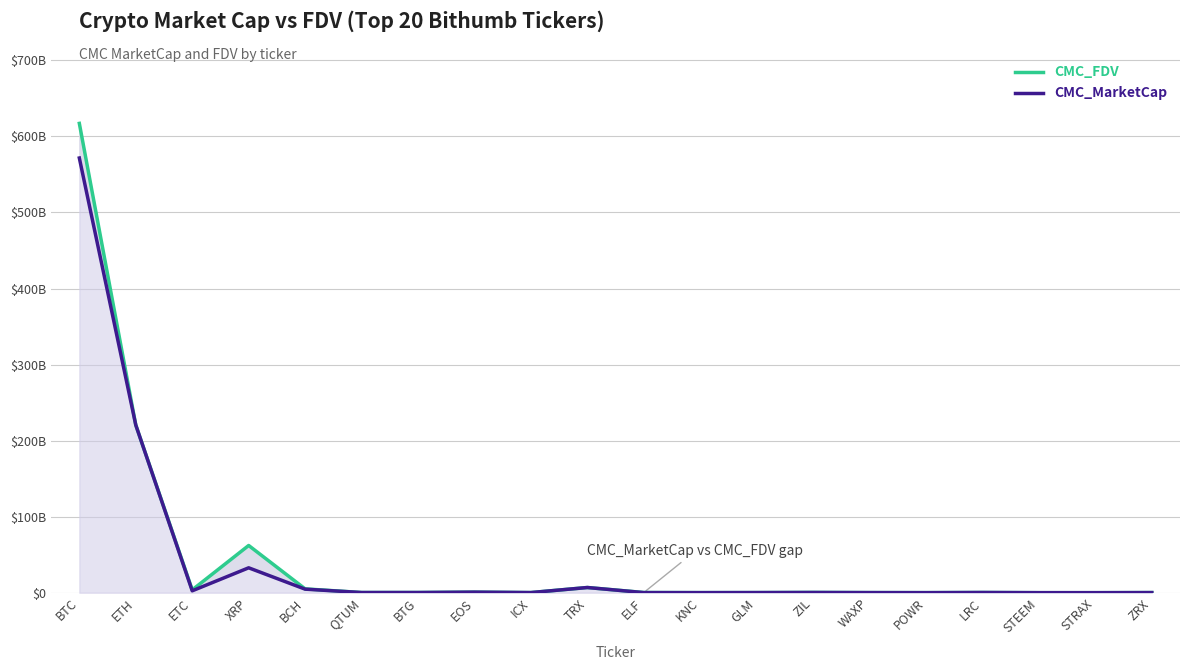

What is the average value of the CMC_MarketCap series?

42106949897.5